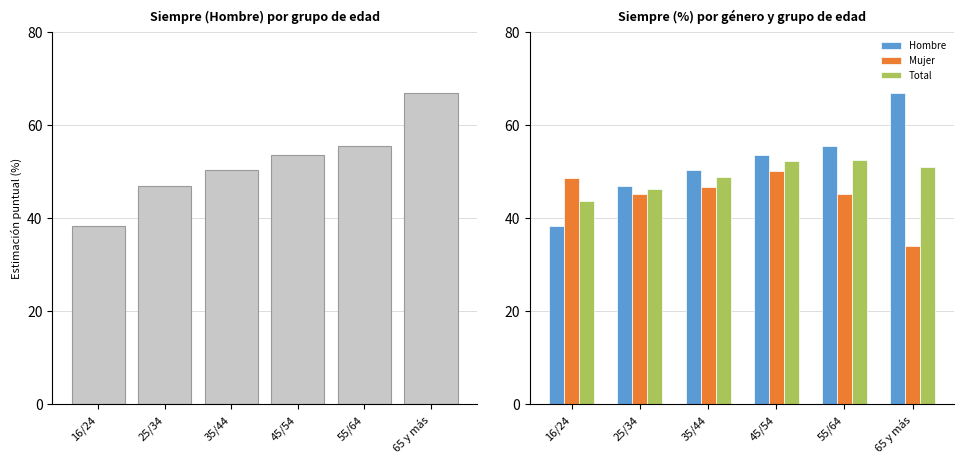

Rank the series at 55/64 from highest to lowest value.

Hombre, Total, Mujer